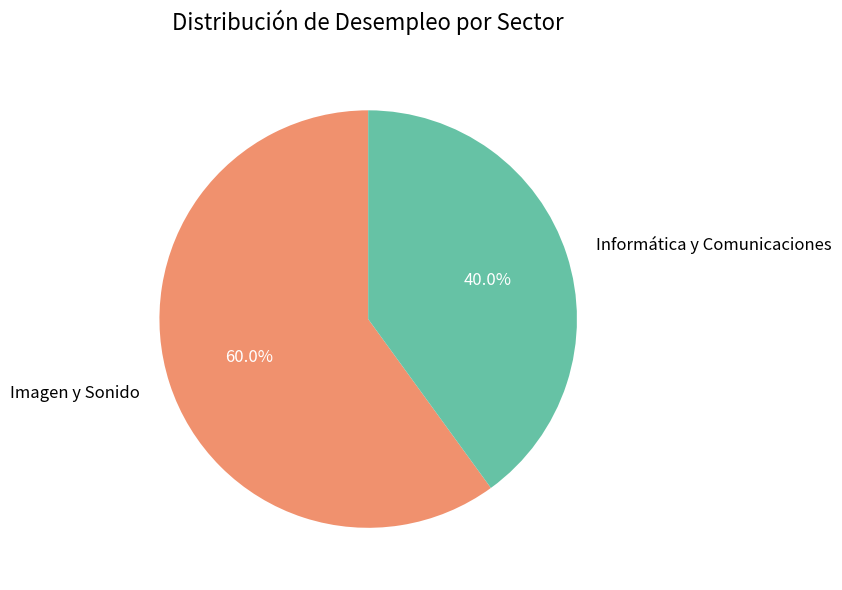

Which has a higher value, Imagen y Sonido or Informática y Comunicaciones?

Imagen y Sonido